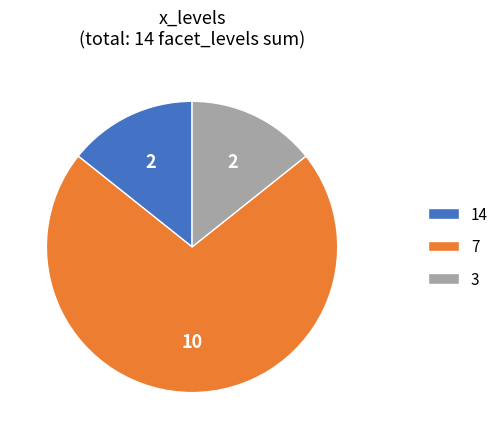

Combined, do 3 and 7 account for over 50%?

Yes